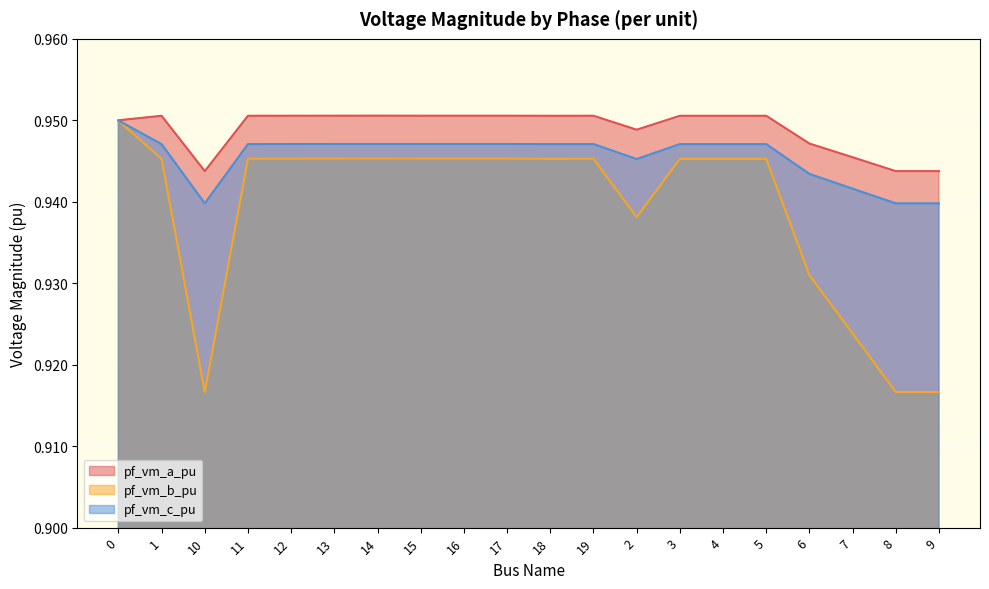

Rank the series at 19 from highest to lowest value.

pf_vm_a_pu, pf_vm_c_pu, pf_vm_b_pu